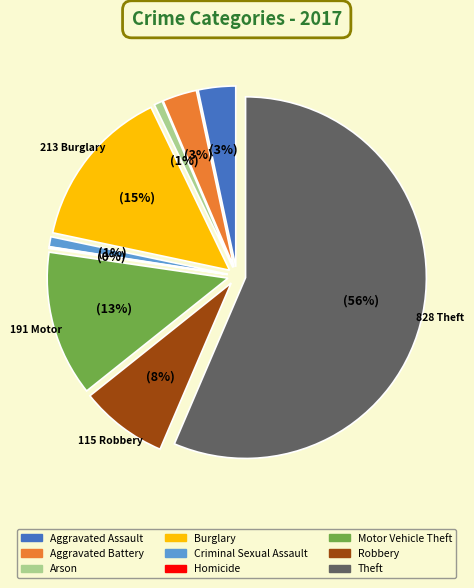

How many segments does this pie chart have?

9